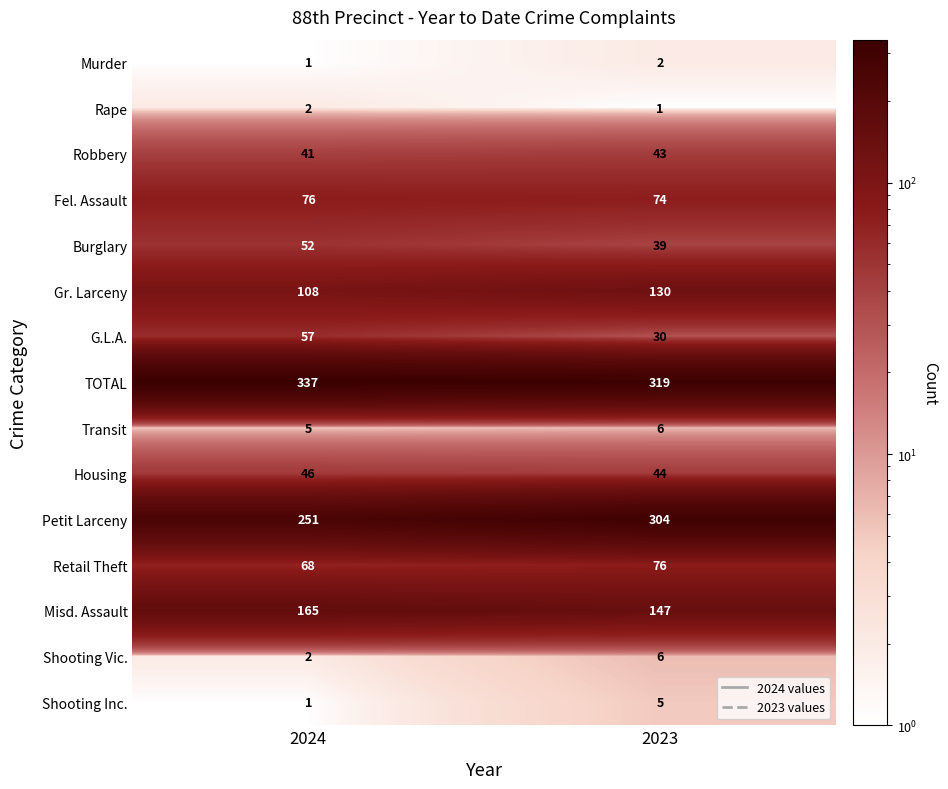

Reading left to right, transcribe all the data shown in this chart.

Murder: 2024=1	2023=2
Rape: 2024=2	2023=1
Robbery: 2024=41	2023=43
Fel. Assault: 2024=76	2023=74
Burglary: 2024=52	2023=39
Gr. Larceny: 2024=108	2023=130
G.L.A.: 2024=57	2023=30
TOTAL: 2024=337	2023=319
Transit: 2024=5	2023=6
Housing: 2024=46	2023=44
Petit Larceny: 2024=251	2023=304
Retail Theft: 2024=68	2023=76
Misd. Assault: 2024=165	2023=147
Shooting Vic.: 2024=2	2023=6
Shooting Inc.: 2024=1	2023=5